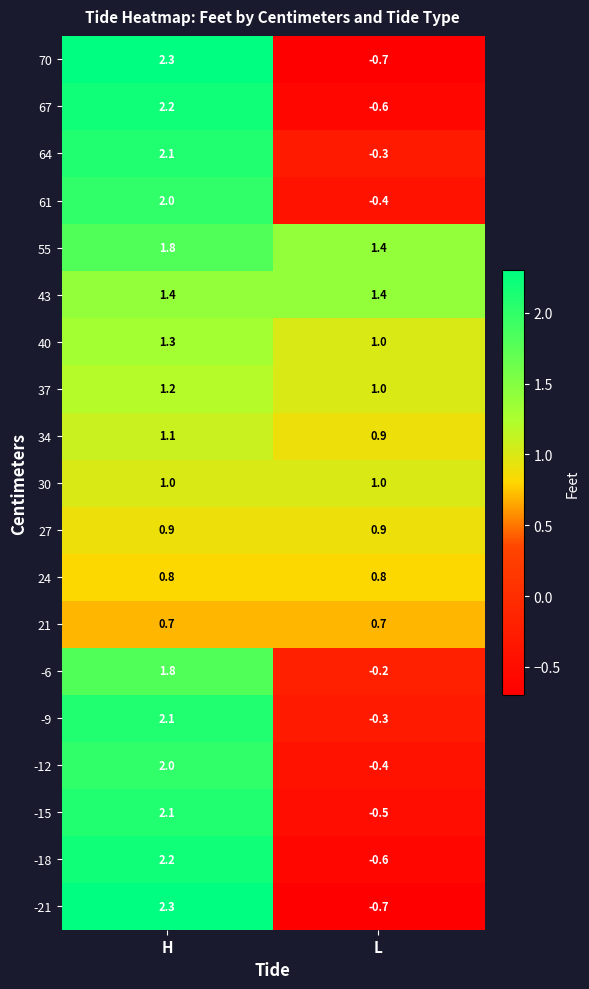

What is the sum of all 21 values?

1.4